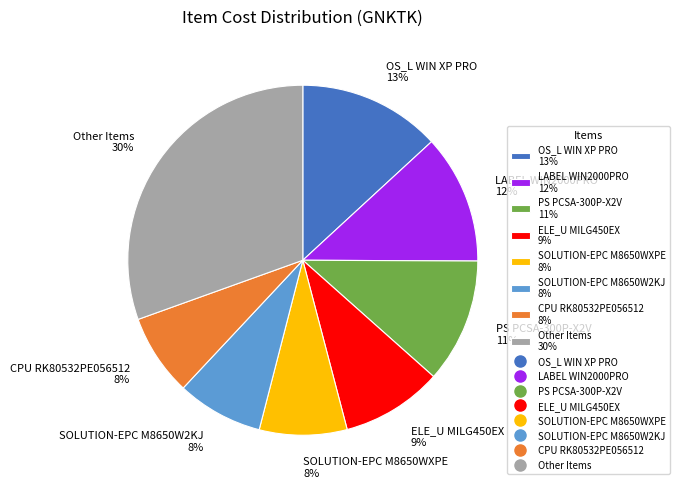

To the nearest percent, what is the combined percentage of LABEL WIN2000PRO 12% and SOLUTION-EPC M8650WXPE 8%?

20%